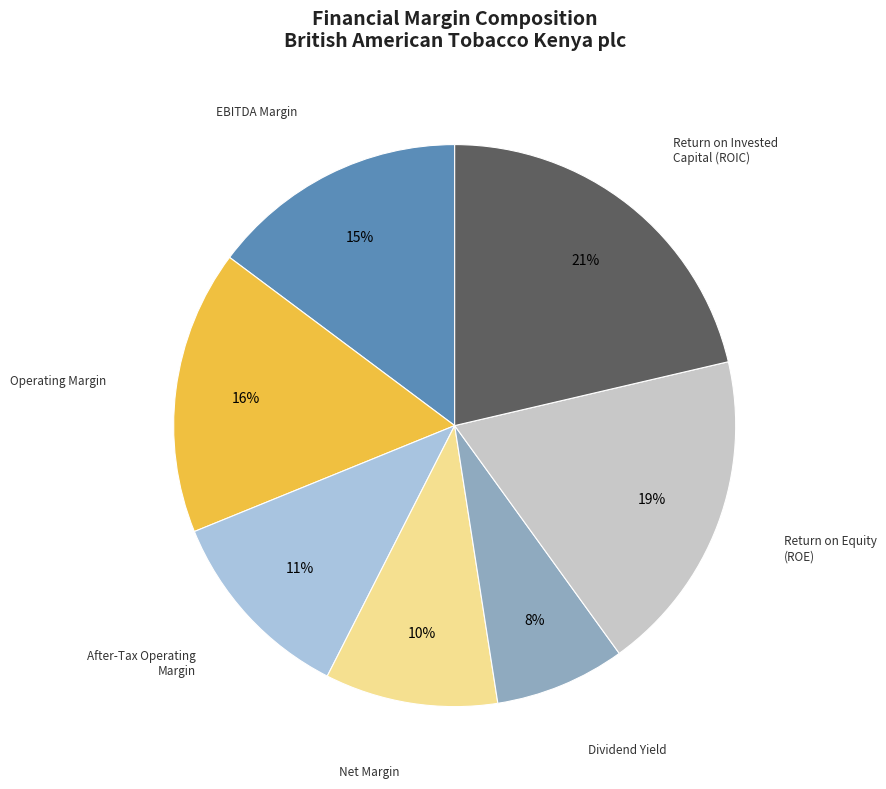

Does any single category account for the majority?

No